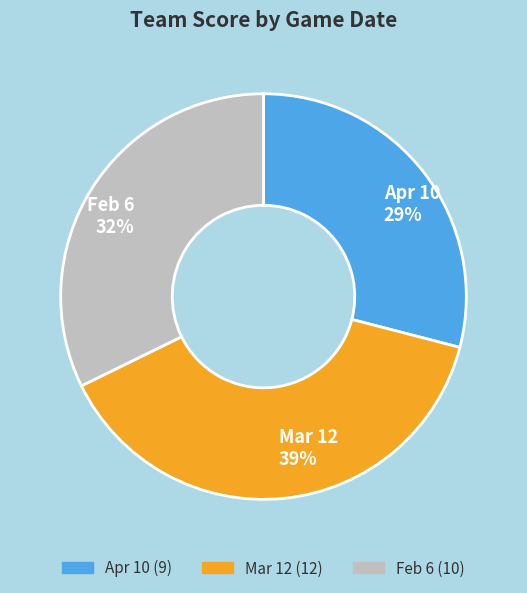

To the nearest percent, what is the average slice percentage?

33%